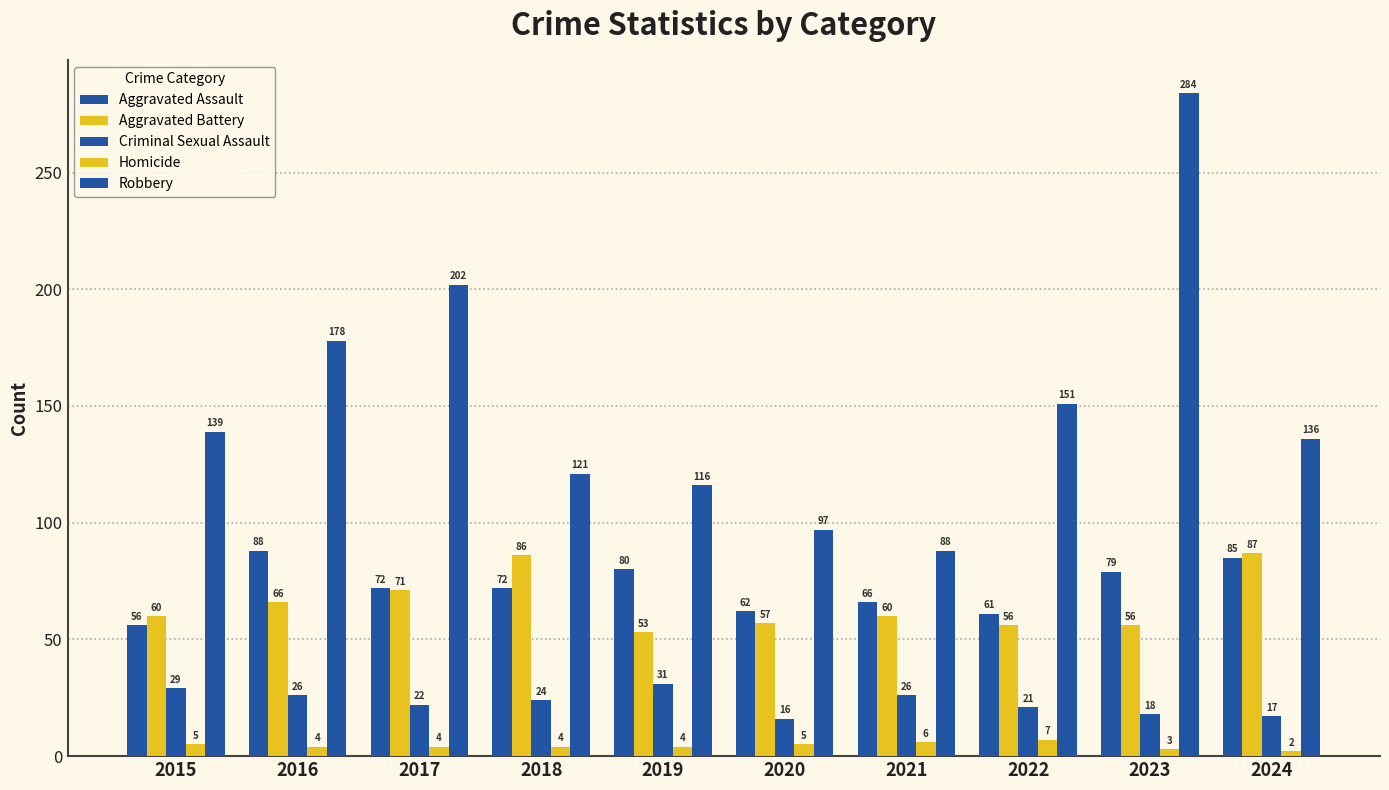

Which series has the widest spread of values?

Robbery